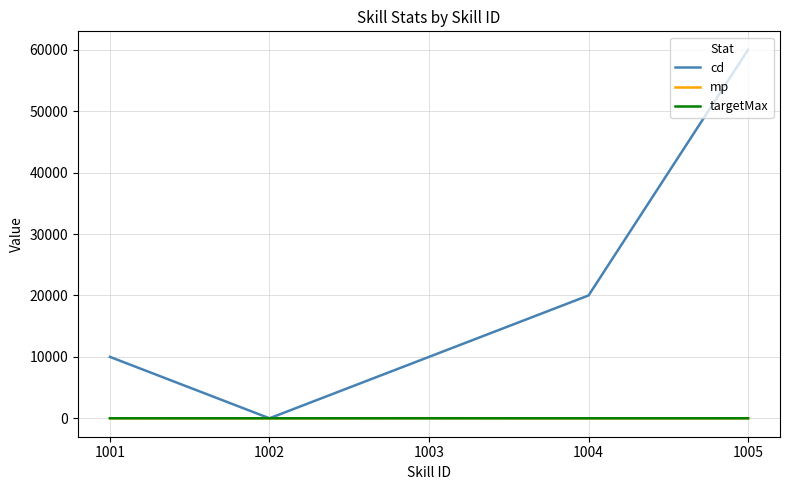

Where do targetMax and cd first cross each other?

1001 and 1002